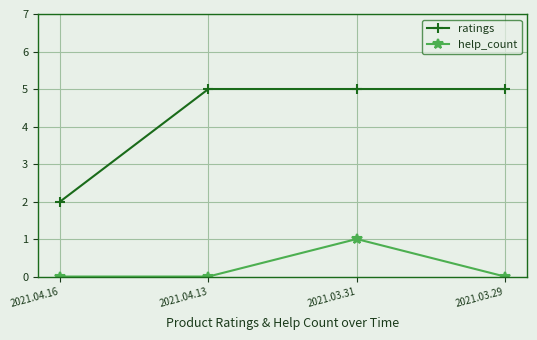

Which series has the largest range (max minus min)?

ratings